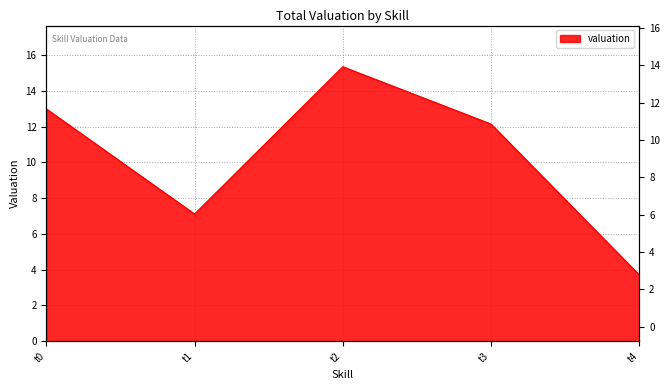

True or false: the data shows 23.9 at t2.

False